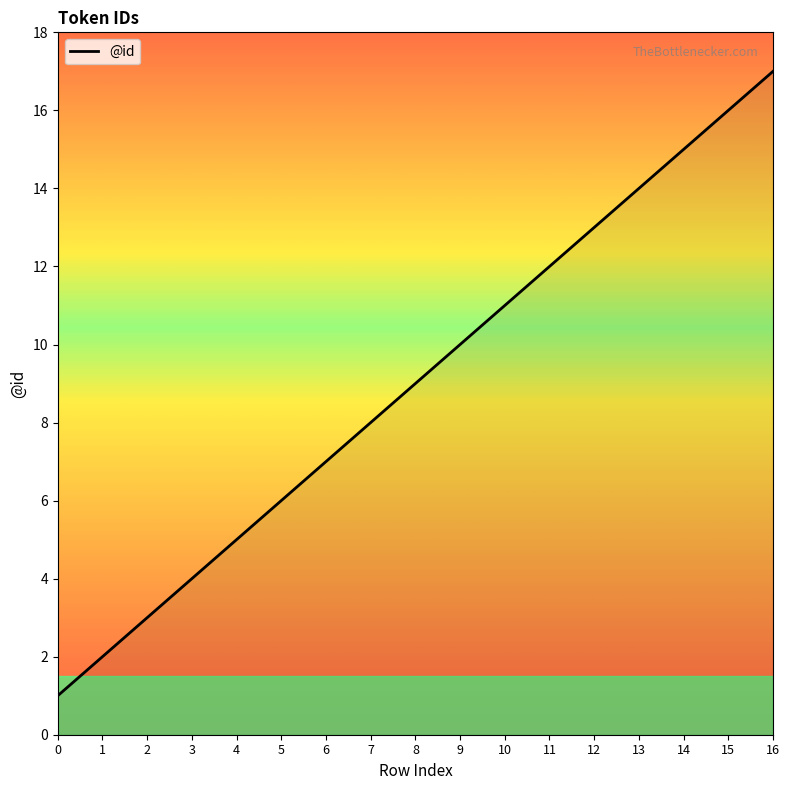

True or false: the data shows 15 at 10.

False